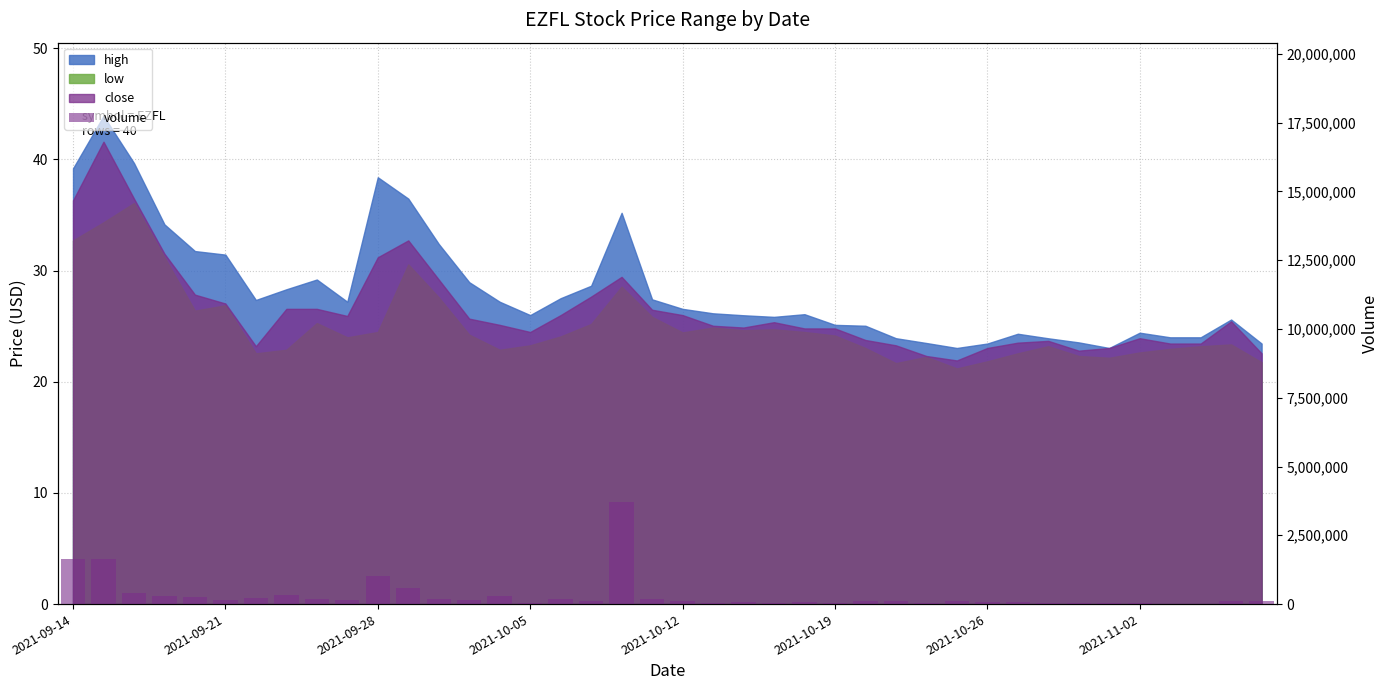

What is the difference between the values at 27 and 36?

75975